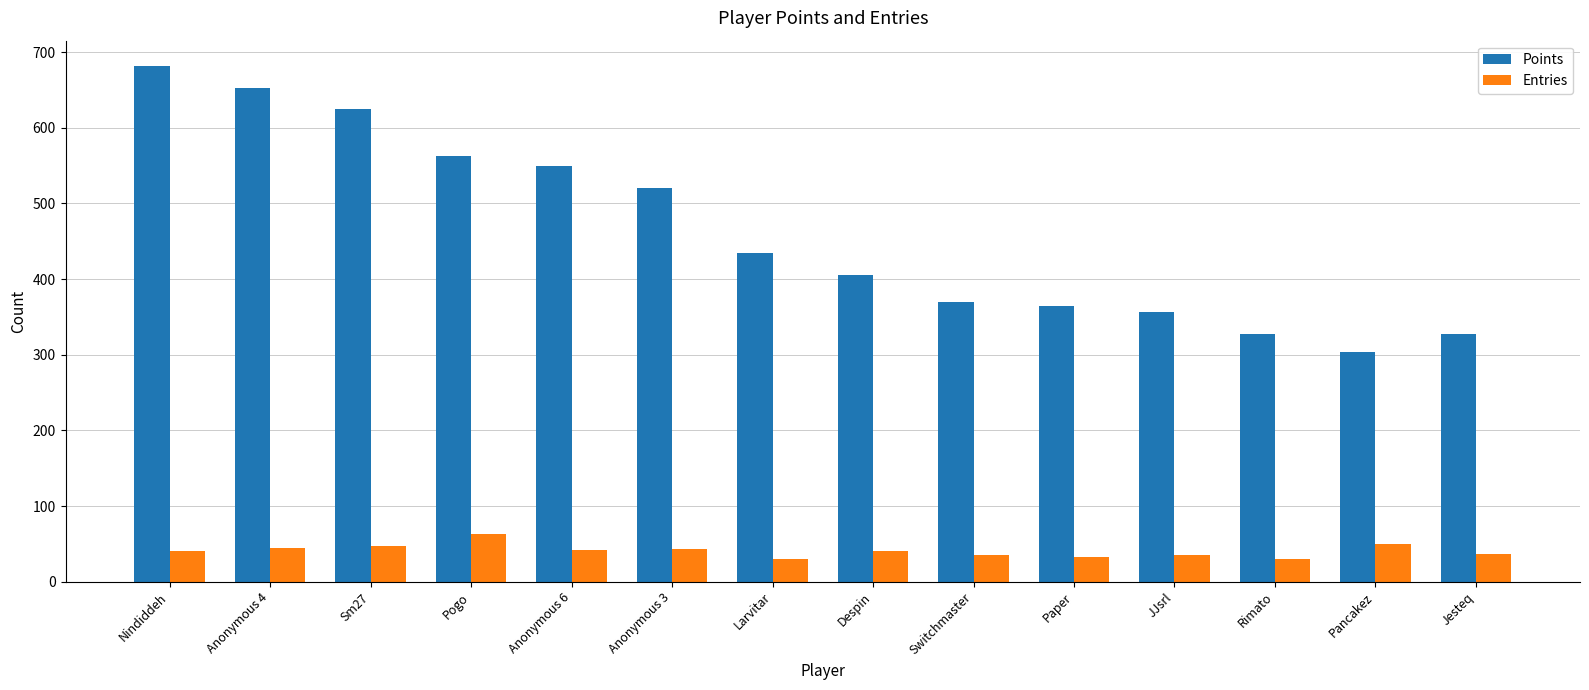

How many groups of bars are there?

14